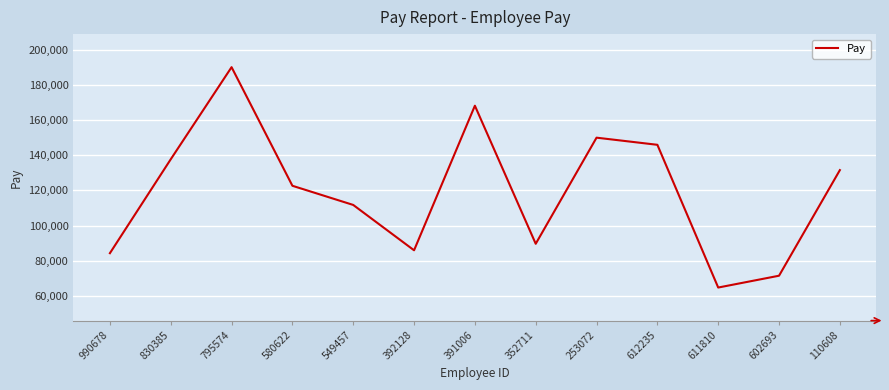

Reading left to right, extract all data points from this chart.

84289	137670	190024	122604	111709	85931	168114	89627	149946	145893	64757	71478	131505